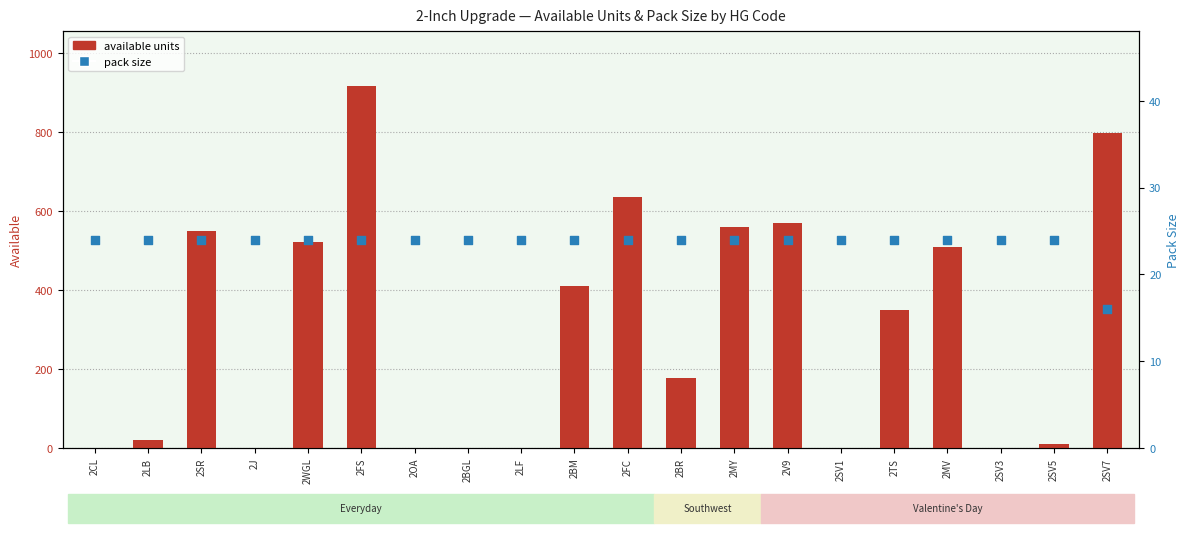

At how many categories does at least one series exceed 561?

4